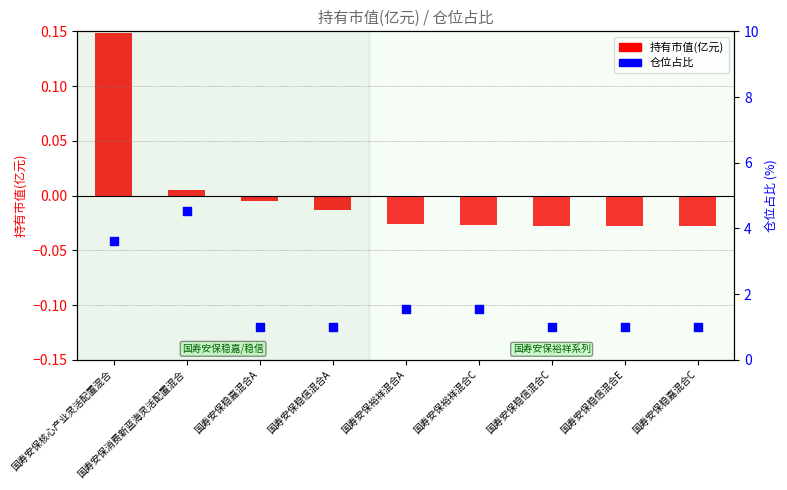

Which series has the largest Y range (max minus min)?

仓位占比